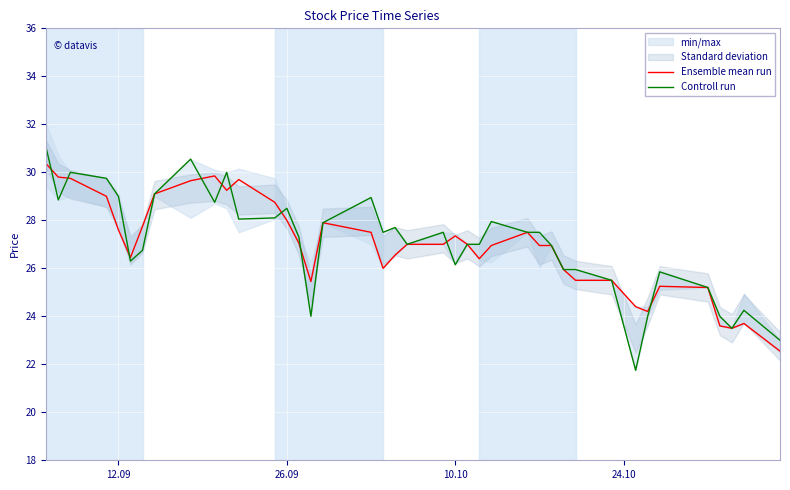

Rank the series by their maximum value, from highest to lowest.

Controll run, Ensemble mean run